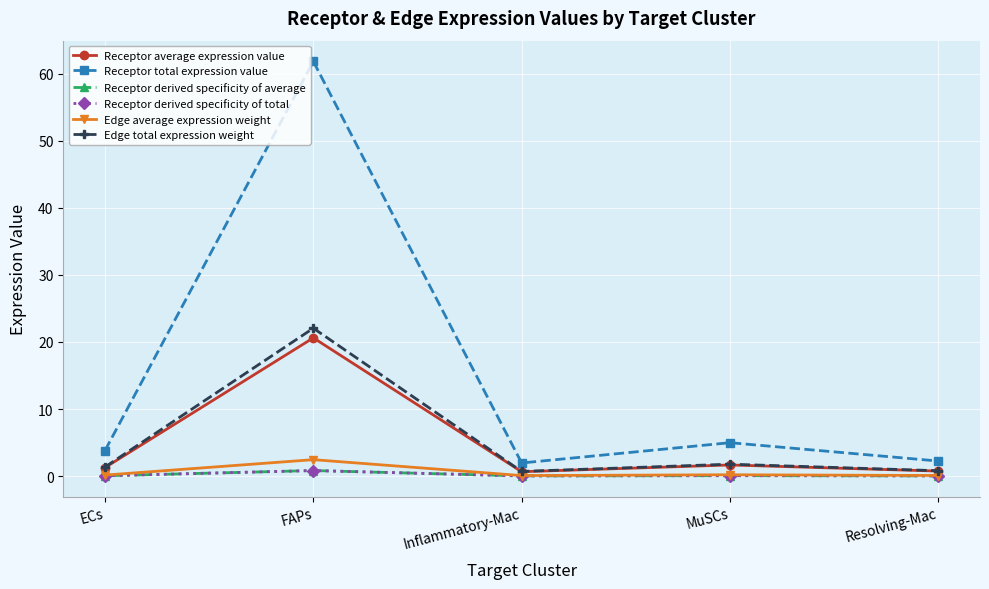

Which series has the widest spread of values?

Receptor total expression value